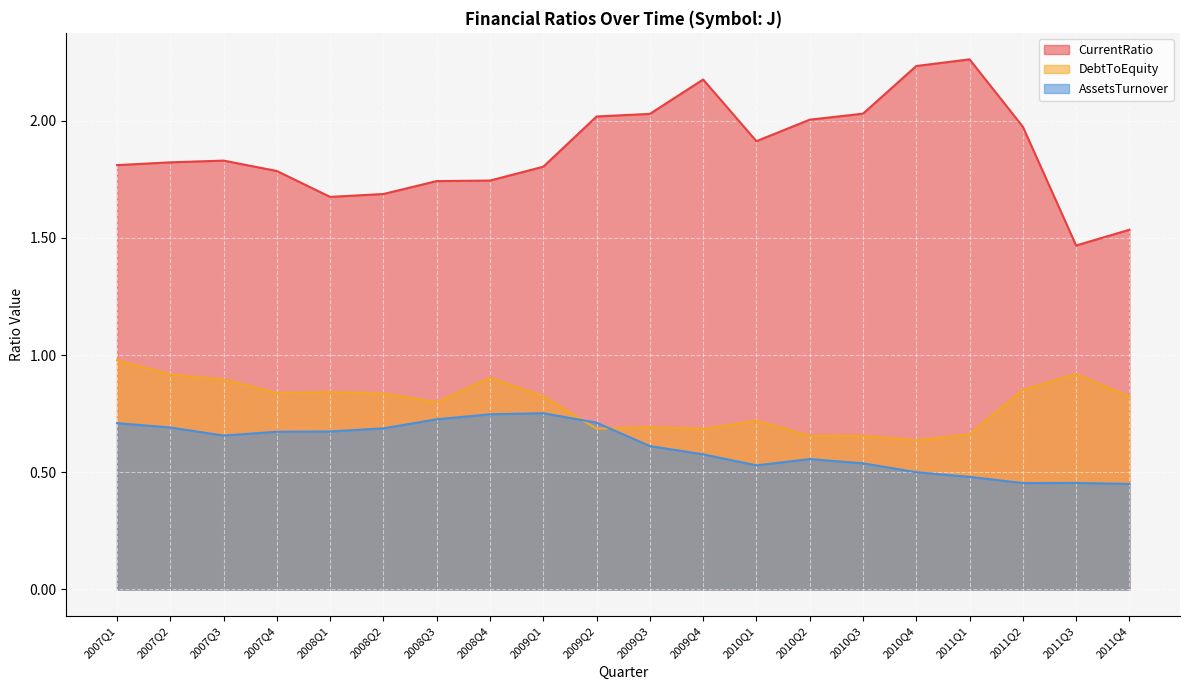

What is the label of the 7th point from the left?

2008Q3